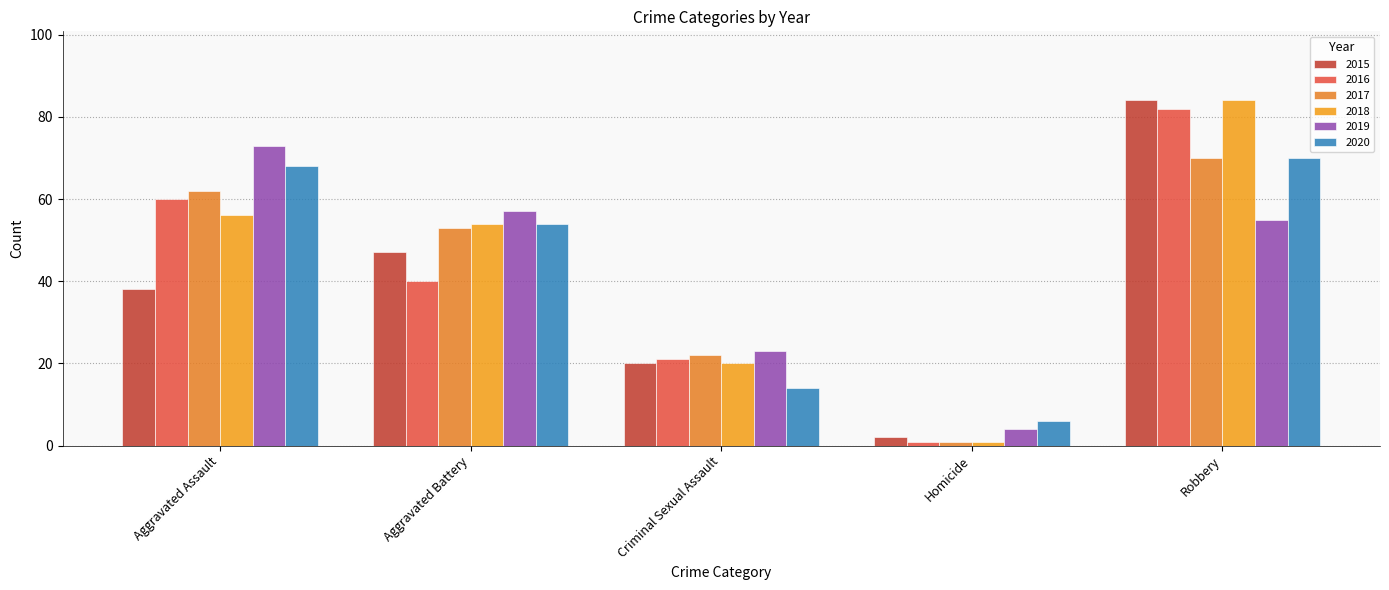

Which series has the largest range (max minus min)?

2018